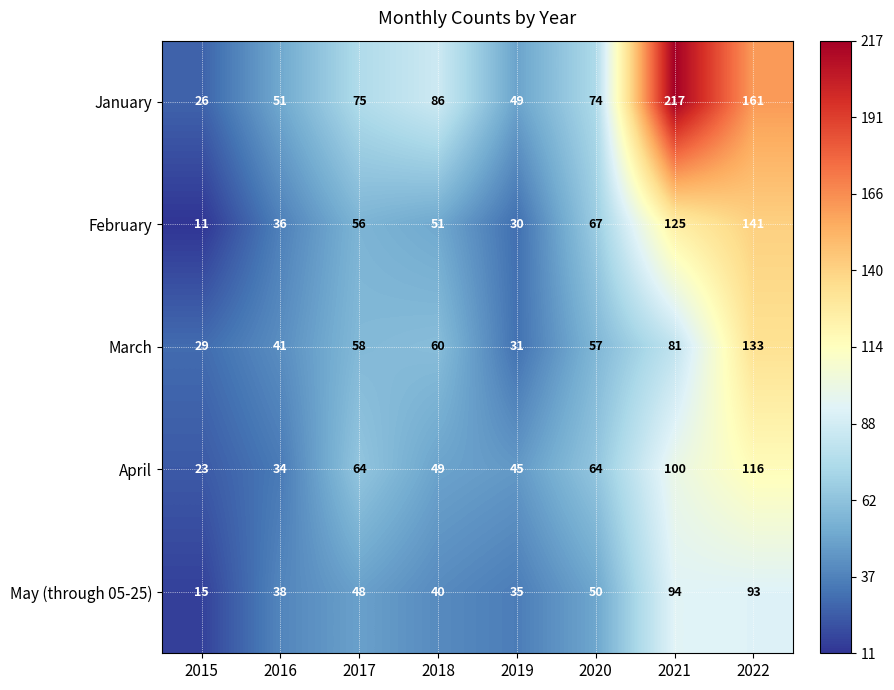

How many categories are shown in the chart?

8